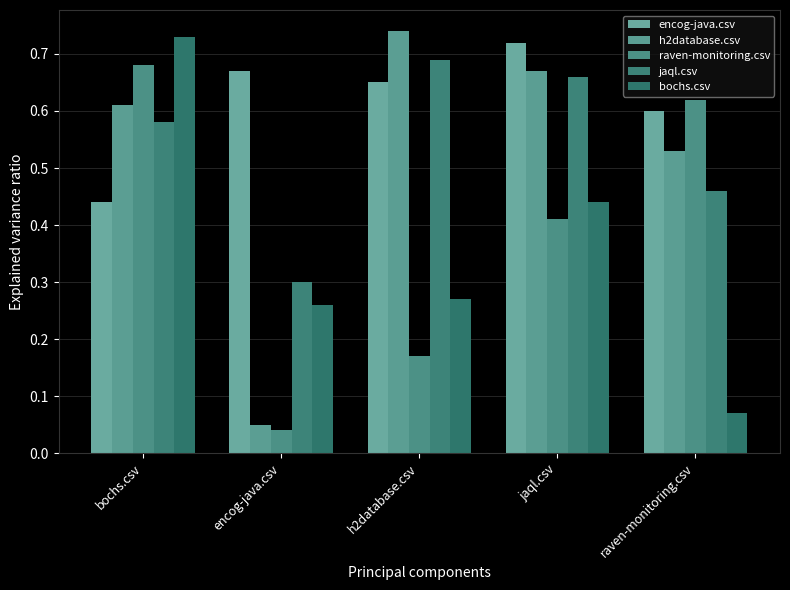

Rank the series at bochs.csv from highest to lowest value.

bochs.csv, raven-monitoring.csv, h2database.csv, jaql.csv, encog-java.csv